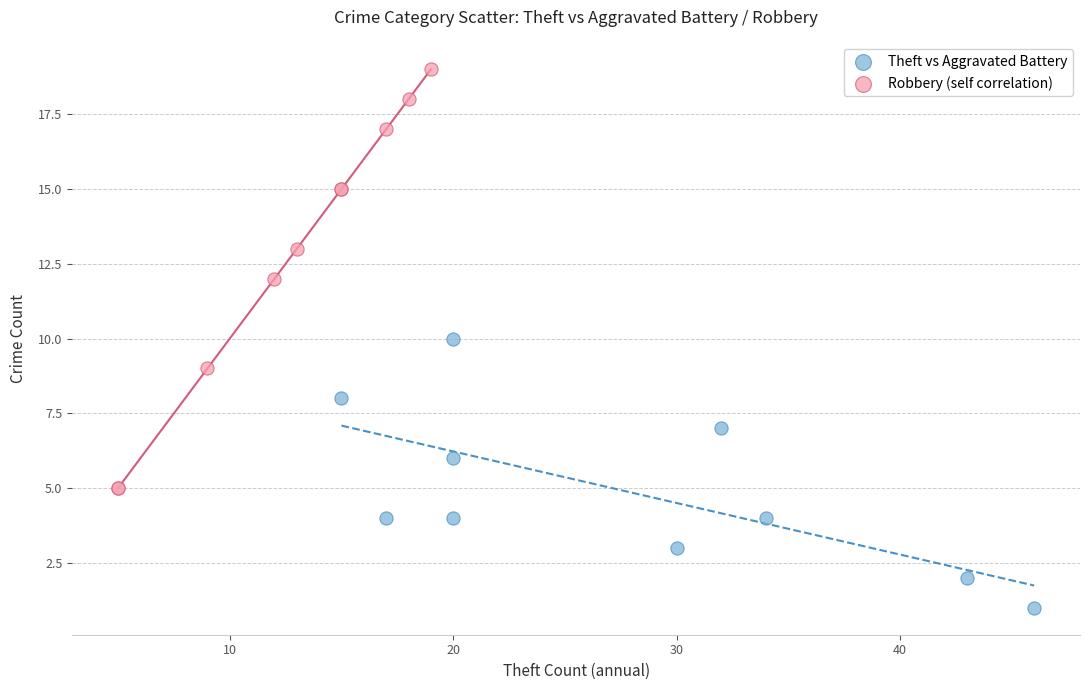

Which series has the widest spread of Y values?

Robbery (self correlation)